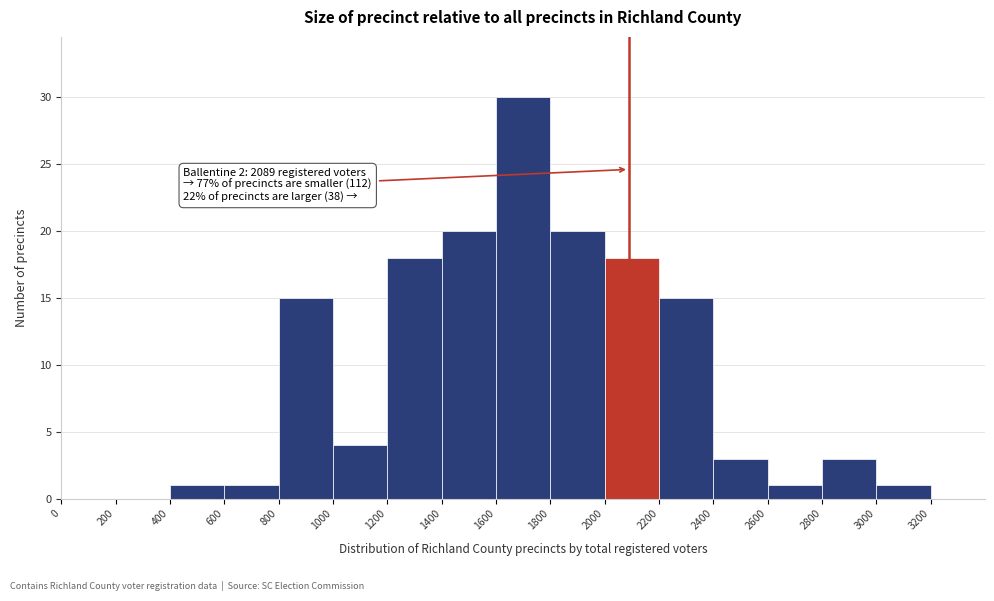

Which range on the x-axis has the tallest bar?

1600 to 1800